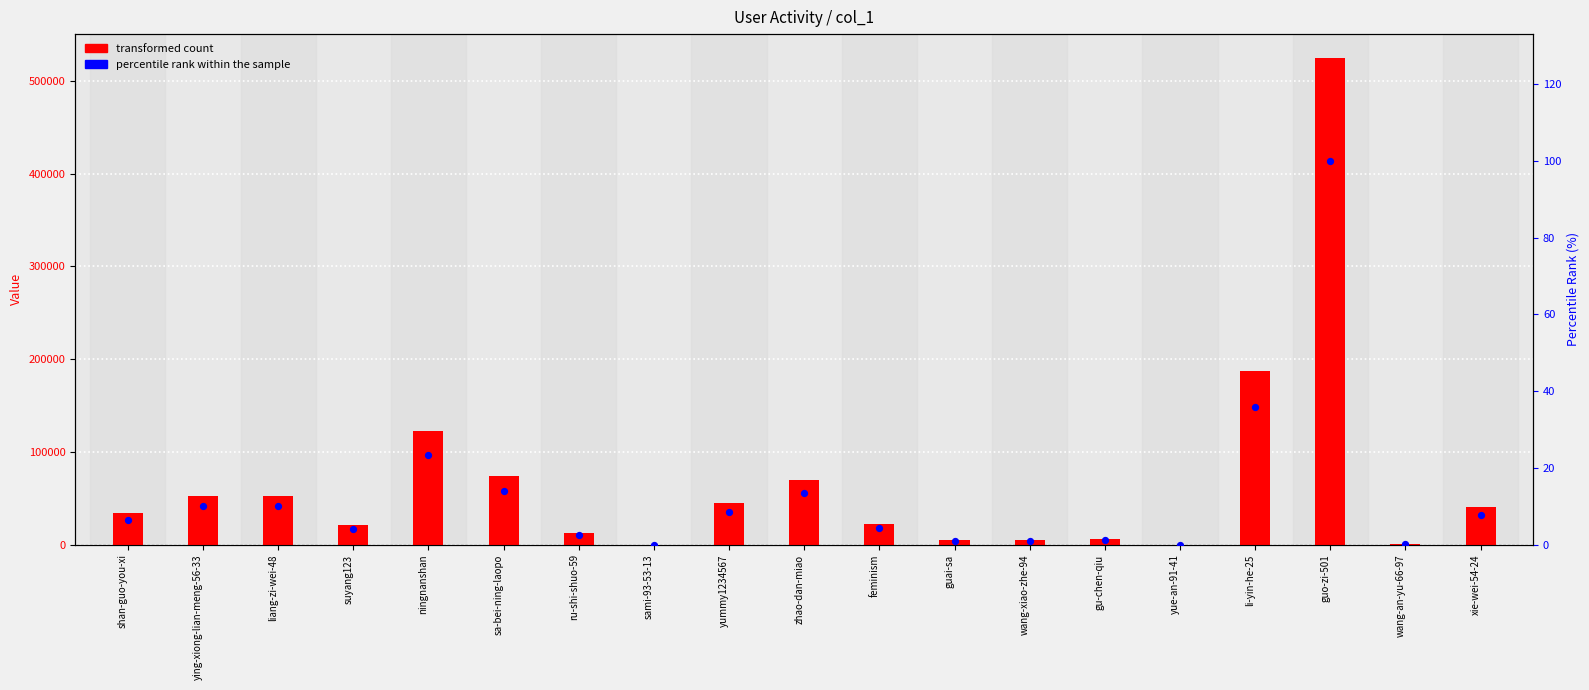

Which series reaches the maximum Y coordinate?

transformed count